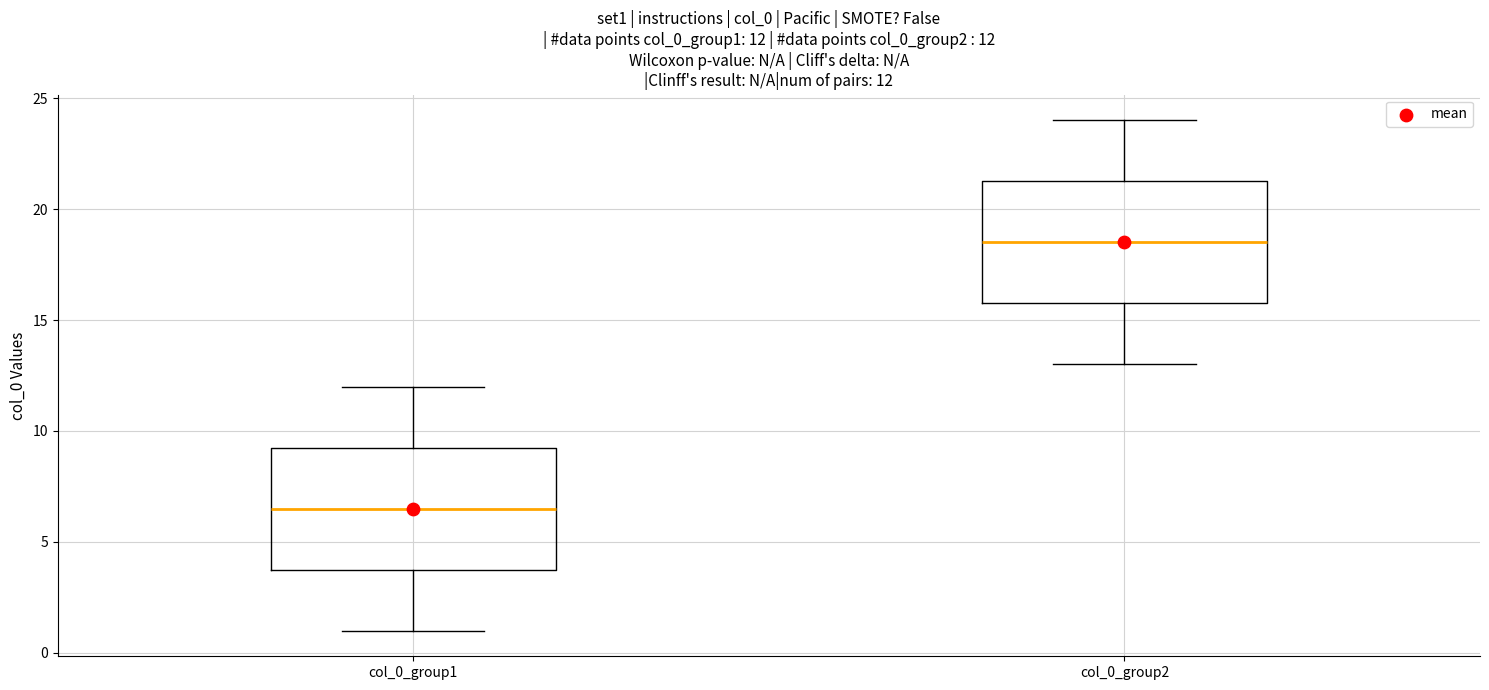

Which box's median line is the highest?

col_0_group2